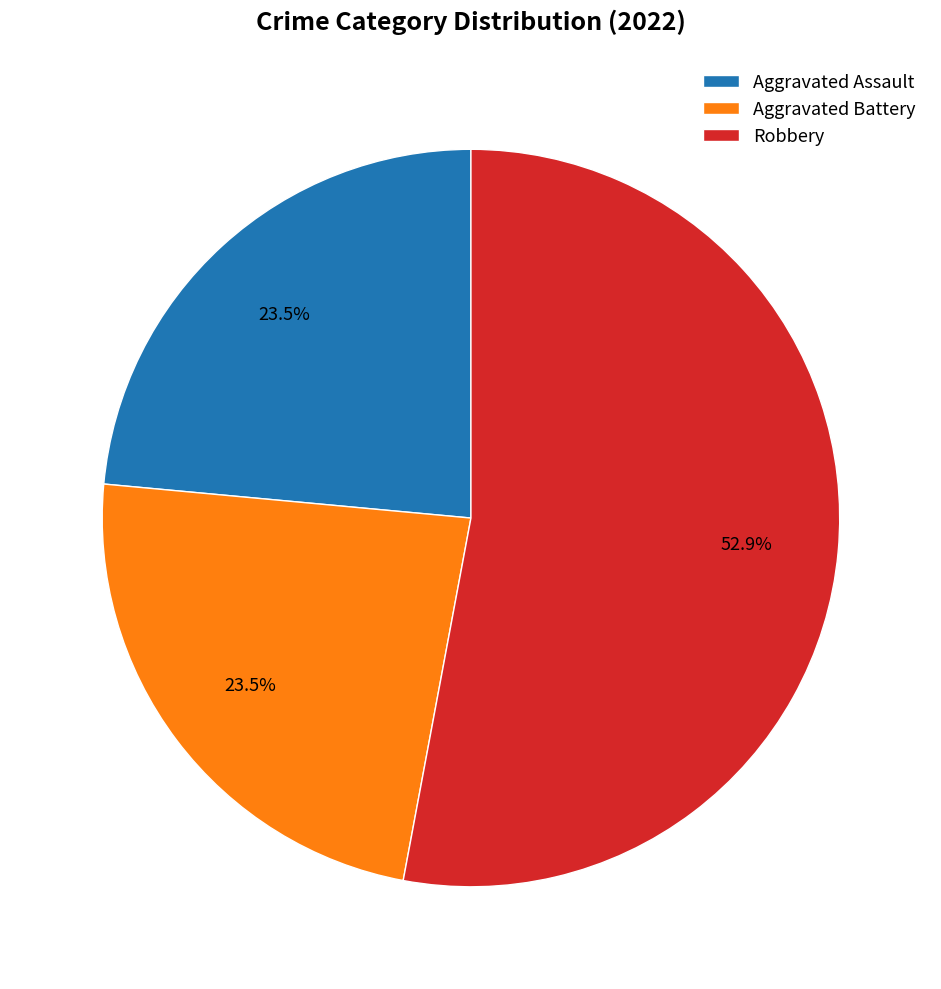

Is it true that Aggravated Assault is 11% of the pie?

False